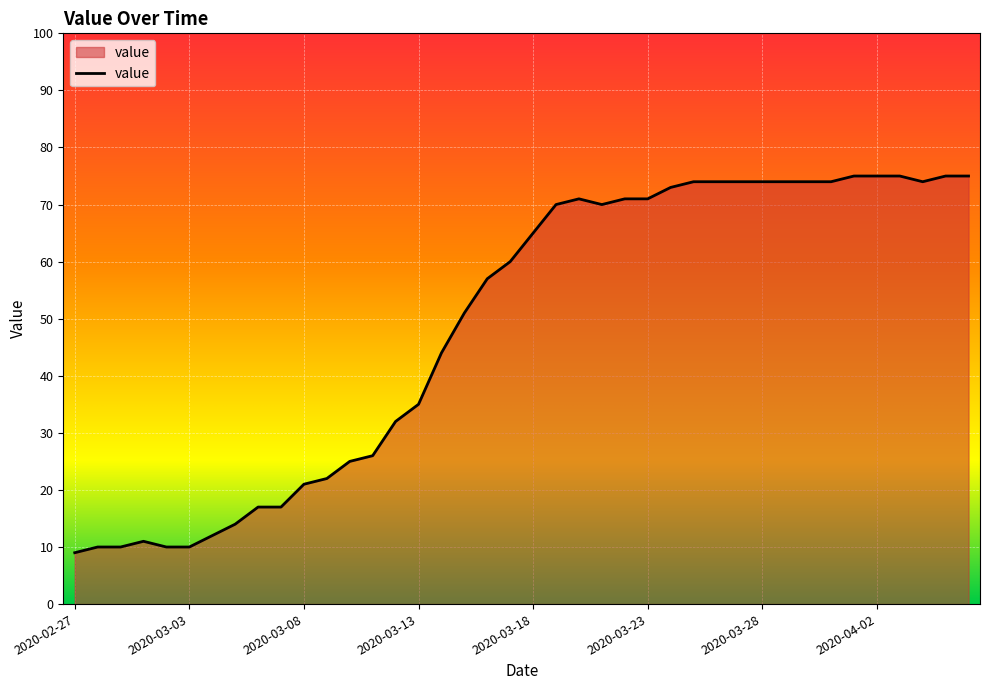

What is the difference between the maximum and minimum values?

66